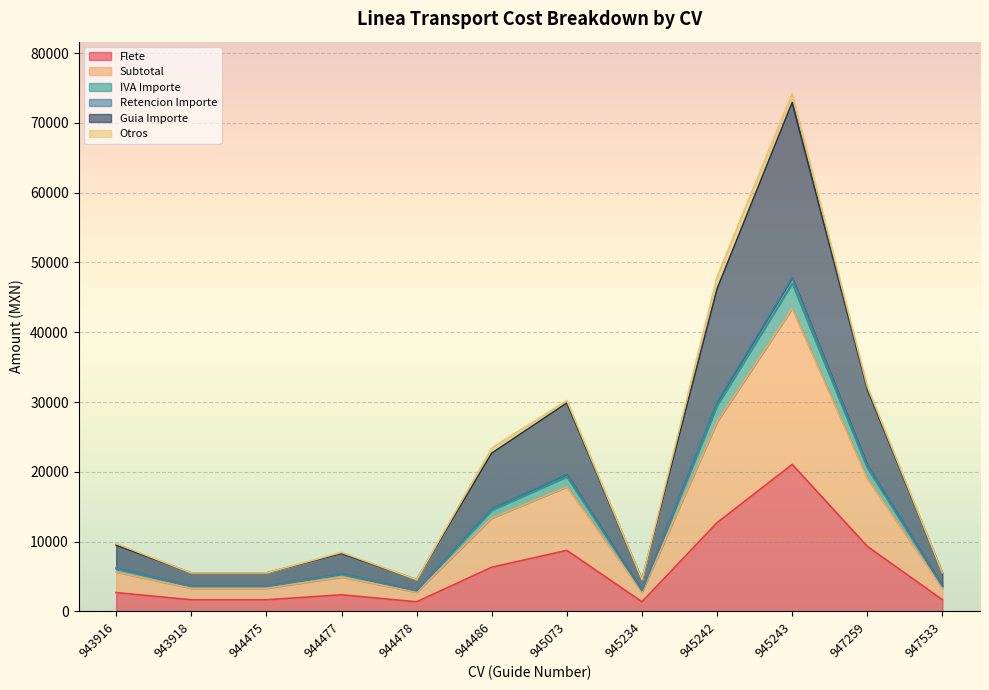

Is the value of Retencion Importe at 944478 greater than the value of Subtotal at 945242?

No